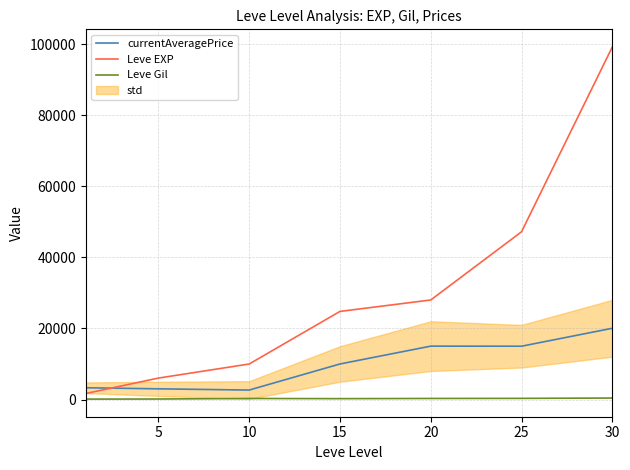

What is the average value of the Leve Gil series?

258